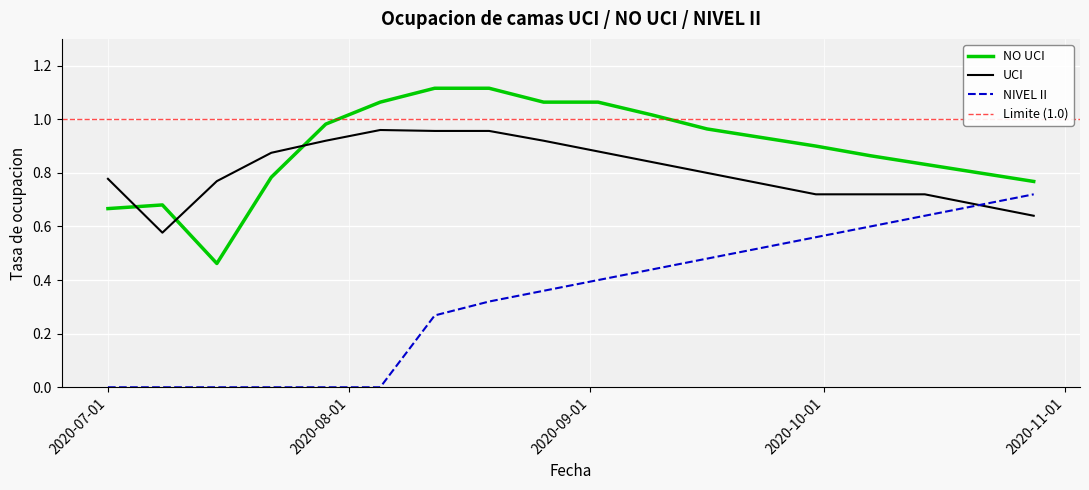

Rank the series by their maximum value, from highest to lowest.

NO UCI, UCI, NIVEL II